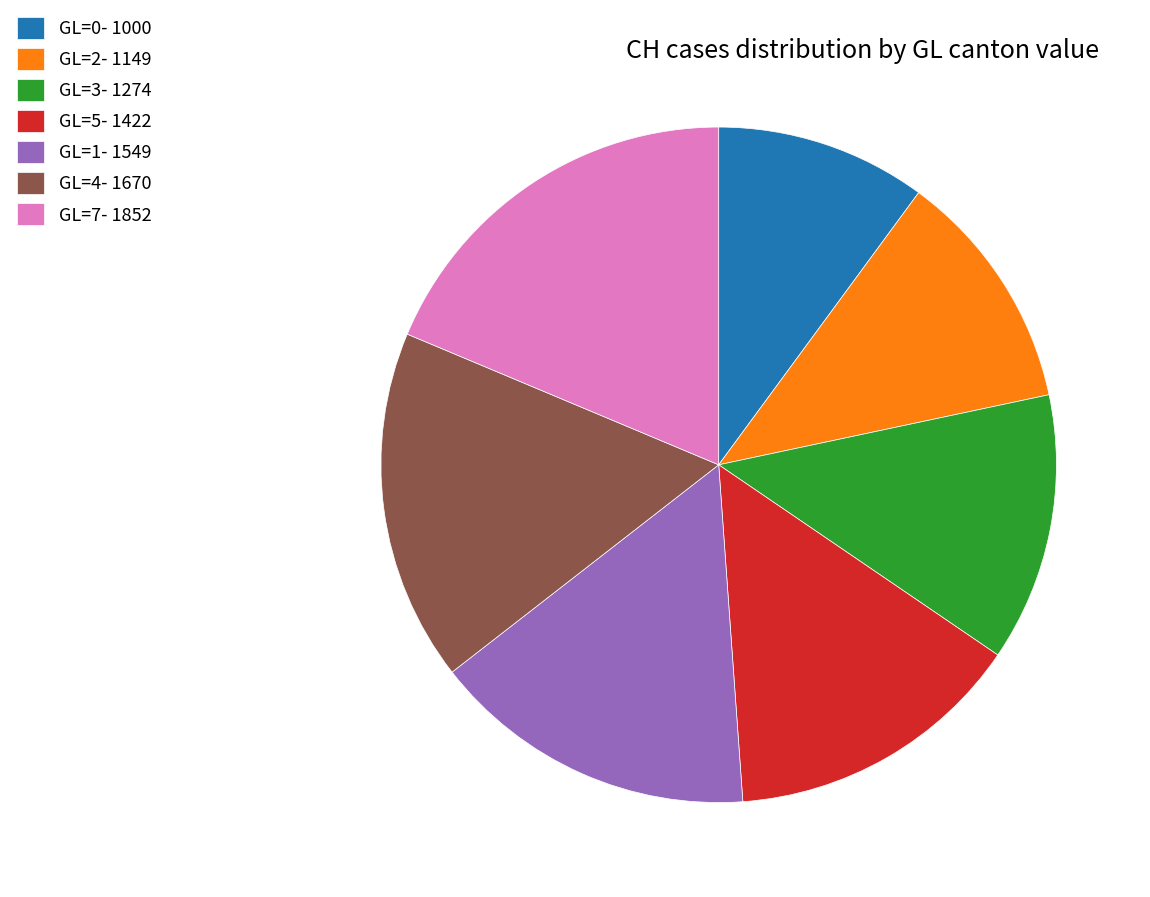

The GL=4 slice represents 2% of the pie. True or false?

False